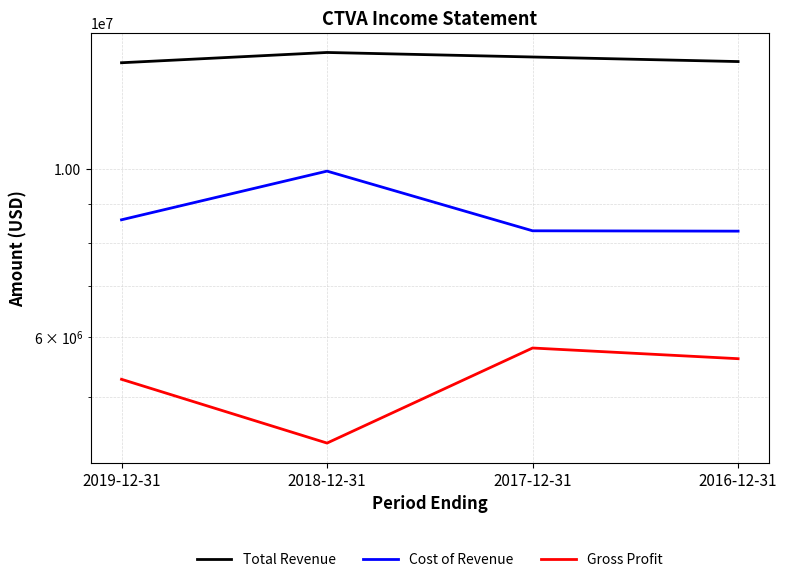

Which series has the widest spread of values?

Cost of Revenue